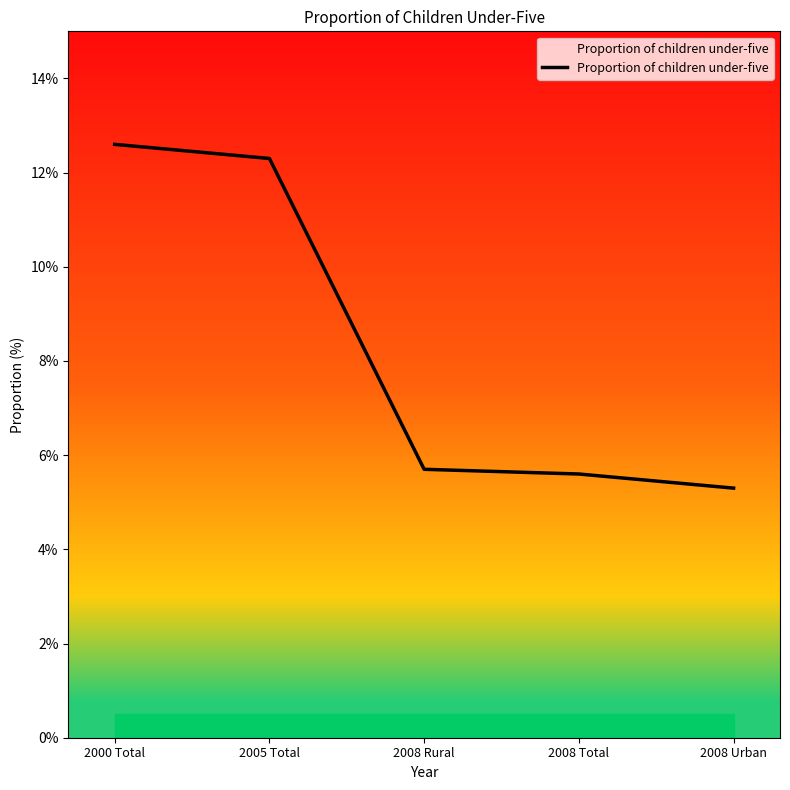

Which category has the highest value across all series?

2000 Total